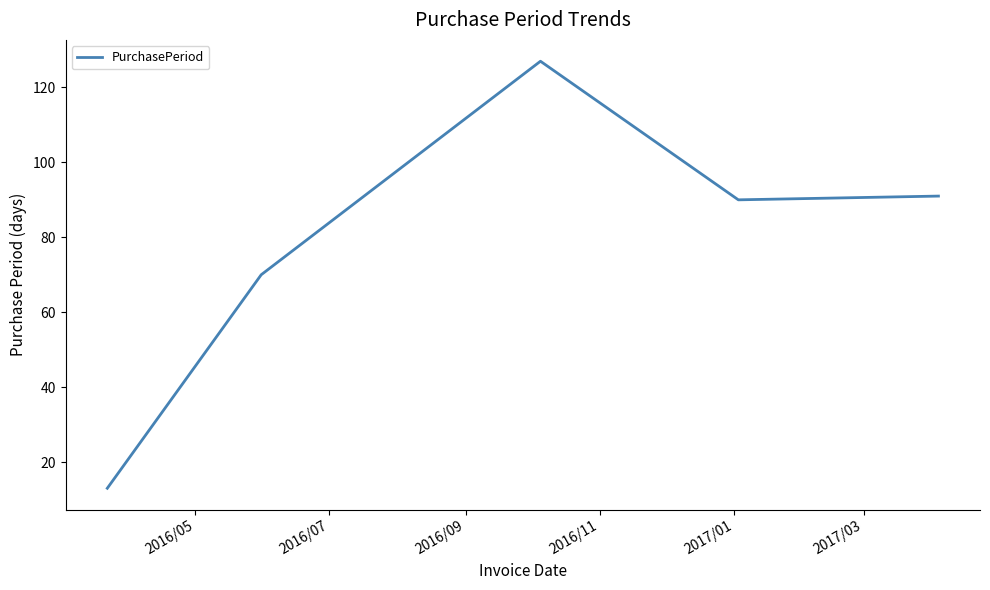

How many interior local peaks (higher than both neighbors) does the data have?

1